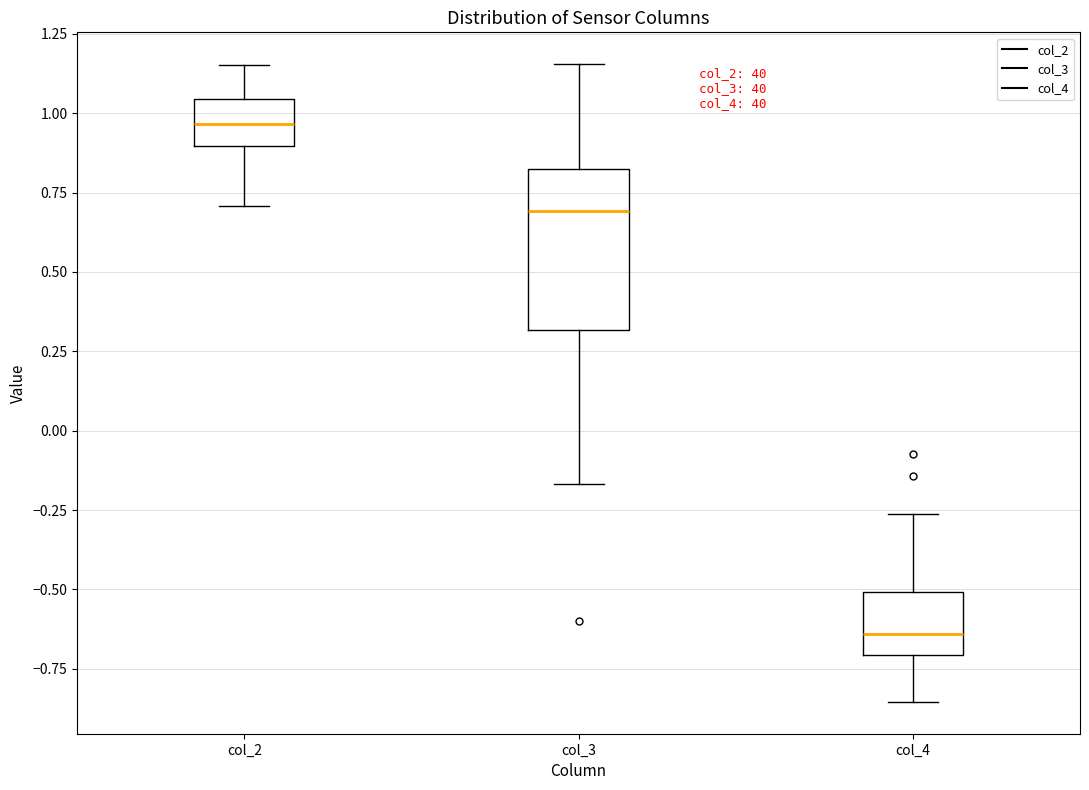

Reading left to right, transcribe this box plot: for each box, give where its median line is, the range the box spans, and where its two whiskers end, as read against the y-axis. The values are not printed on the chart, so give them approximately, as read against the axis.

col_2: median 0.95, box 0.90 to 1.05, whiskers 0.70 to 1.15
col_3: median 0.70, box 0.30 to 0.80, whiskers -0.15 to 1.15
col_4: median -0.65, box -0.70 to -0.50, whiskers -0.85 to -0.25